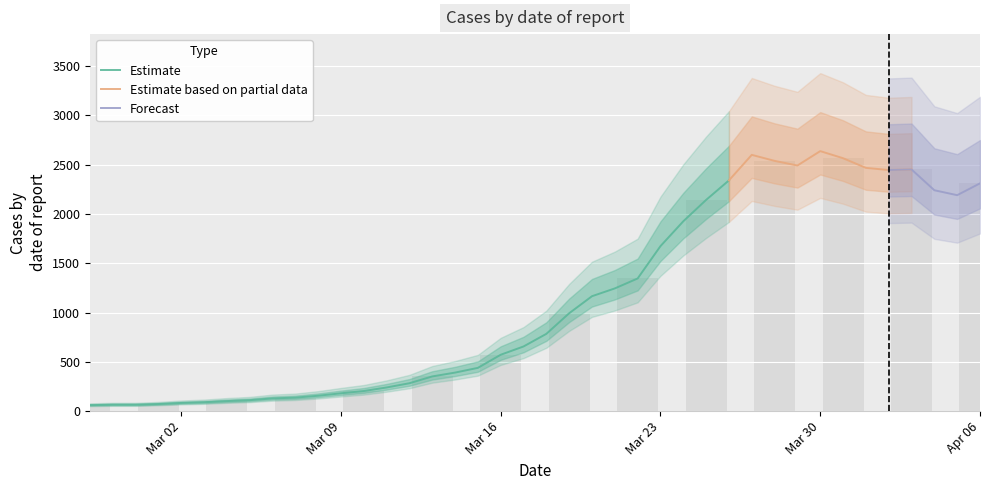

Where is the data nearest to the value 1349?

2020-03-22